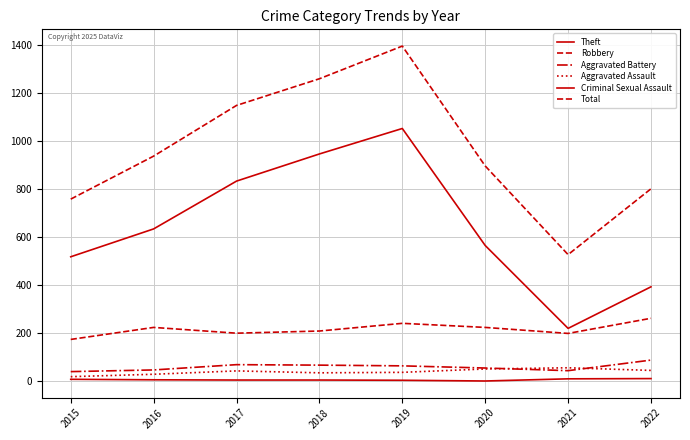

What is the sum of all Criminal Sexual Assault values?

42